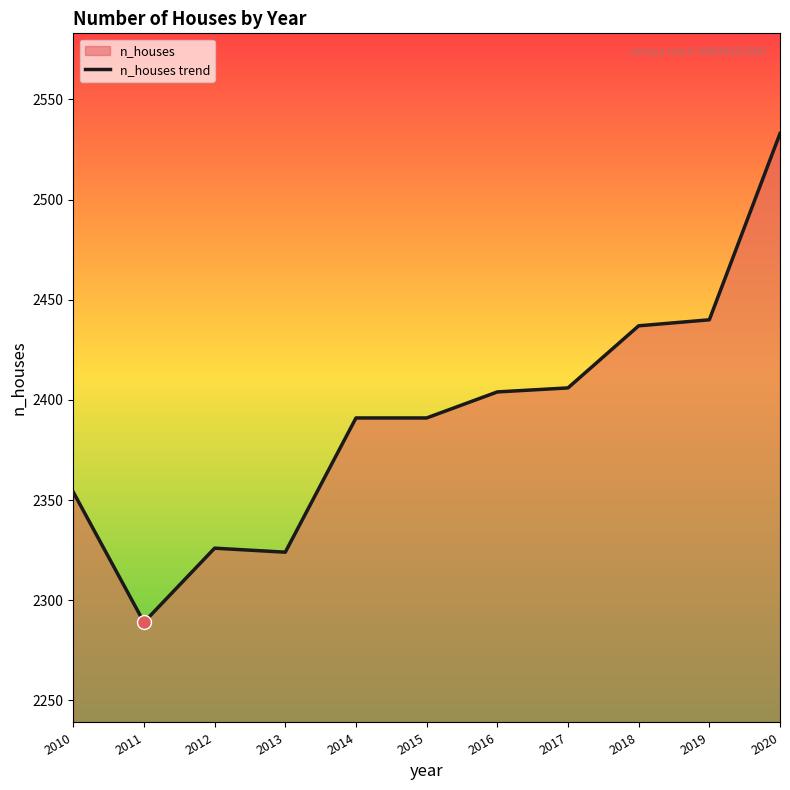

What is the change in value from 2010 to 2016?

+50